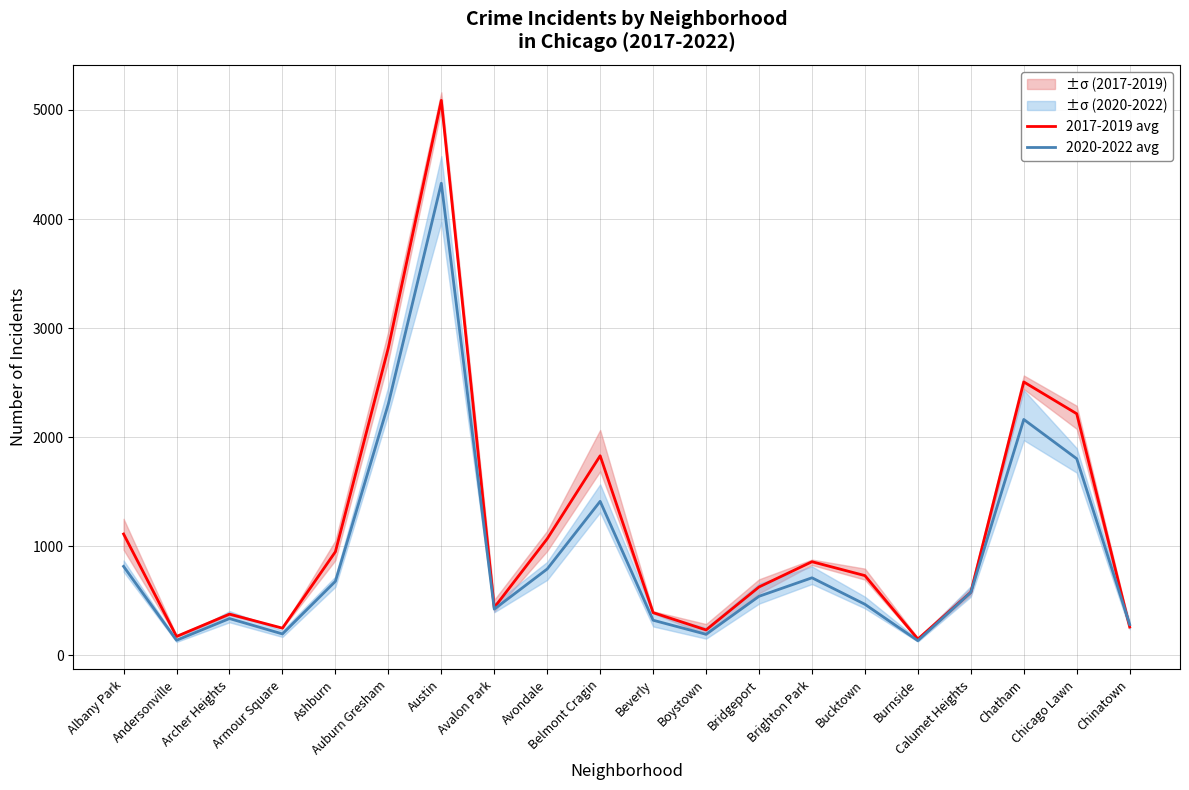

How many data points in 2017-2019 avg are above 731?

9